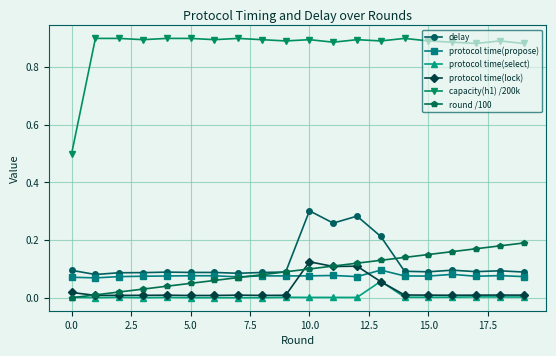

Which series has the widest spread of values?

capacity(h1) /200k